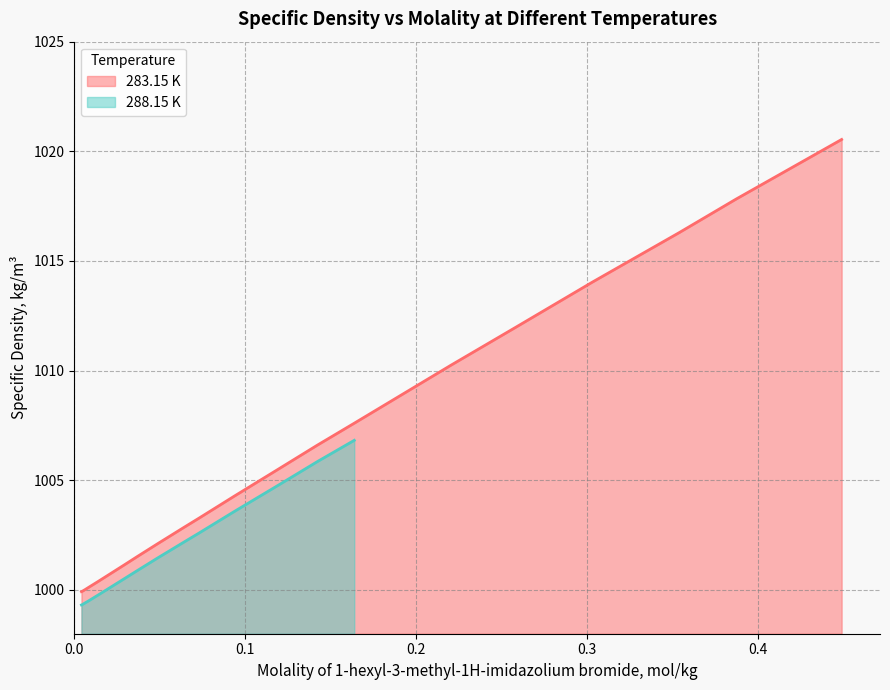

What is the maximum value for 283.15 K?

1020.5